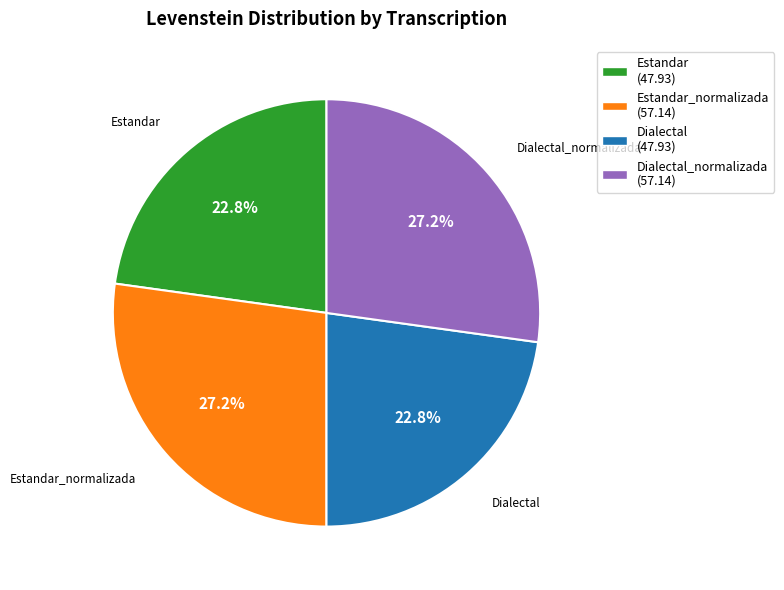

Does any single category account for the majority?

No